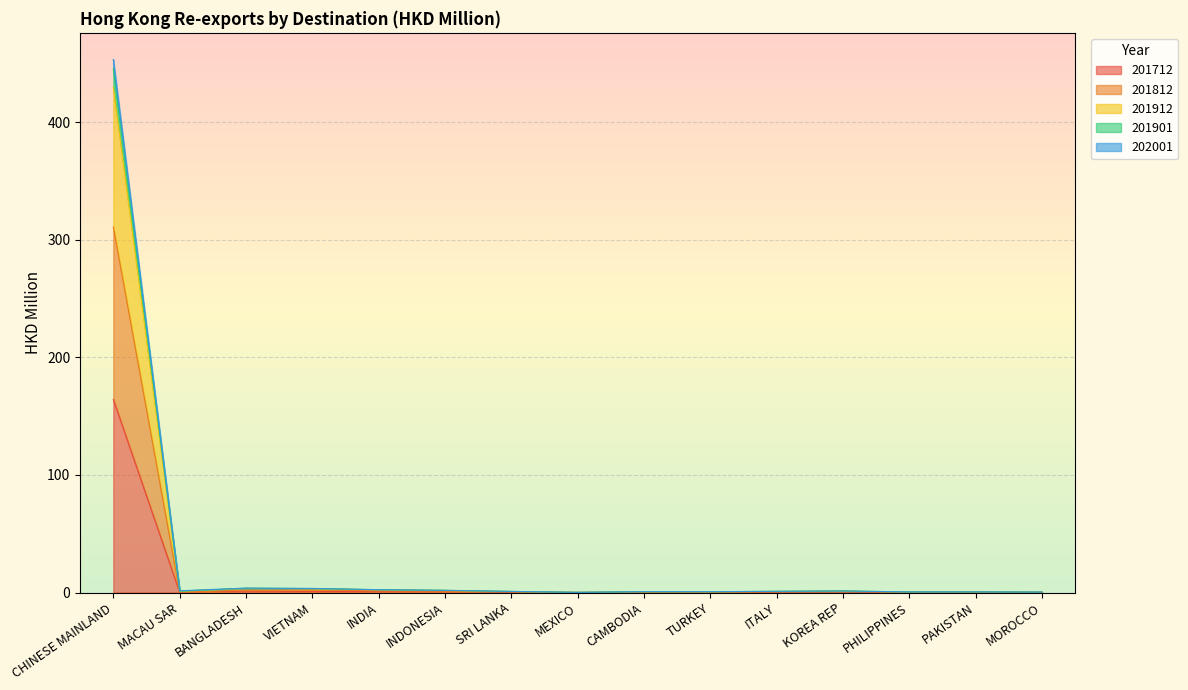

What is the difference between the second highest and minimum values in the 201901 series?

3.5